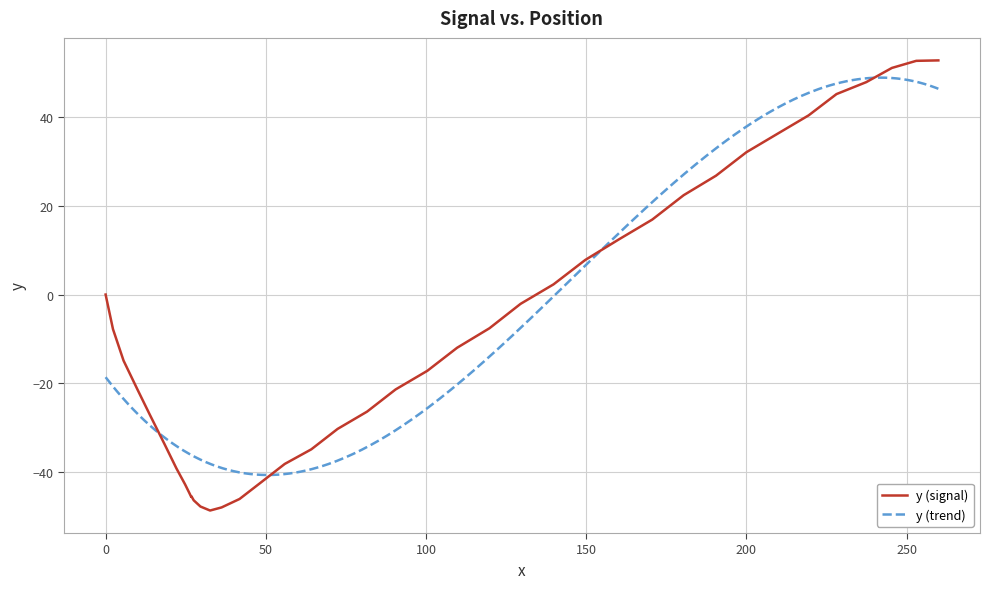

What is the greatest value displayed?

52.8